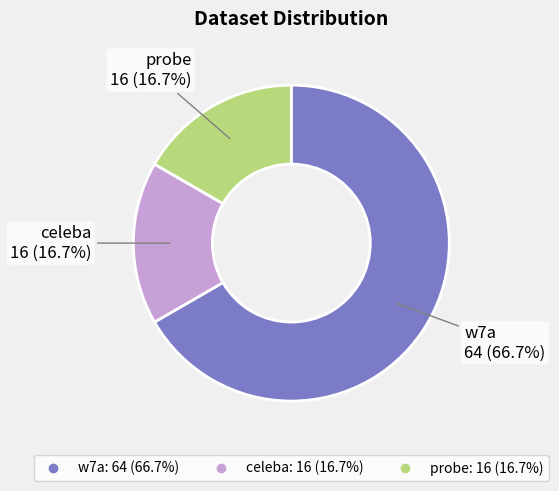

Which slice is the largest?

w7a